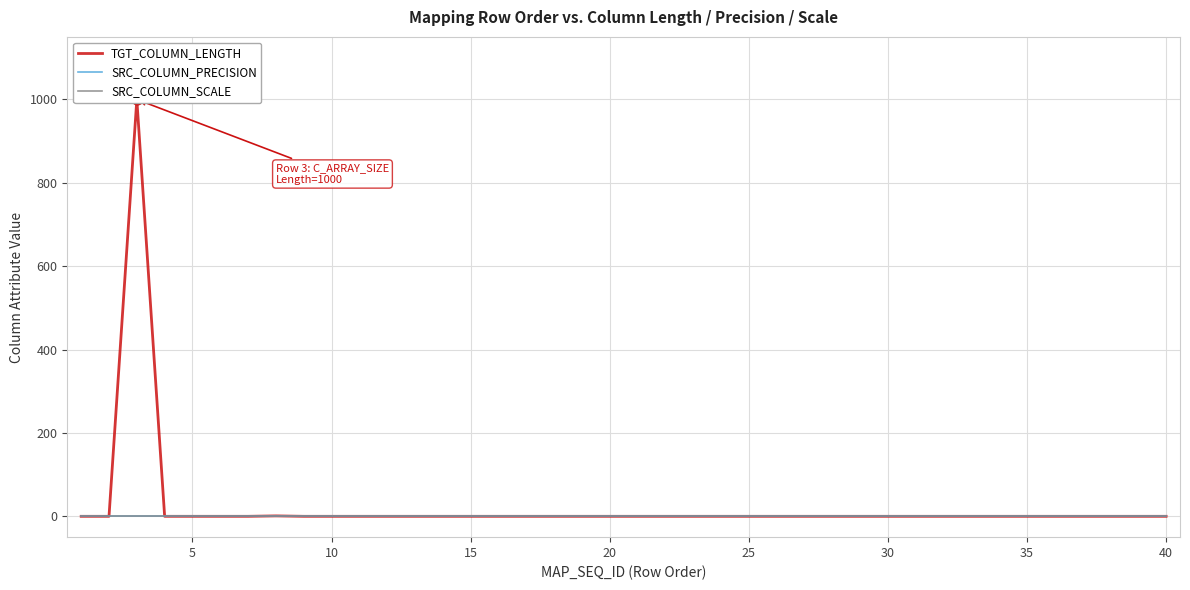

Is the value of SRC_COLUMN_SCALE at 31 greater than the value of TGT_COLUMN_LENGTH at 25?

No